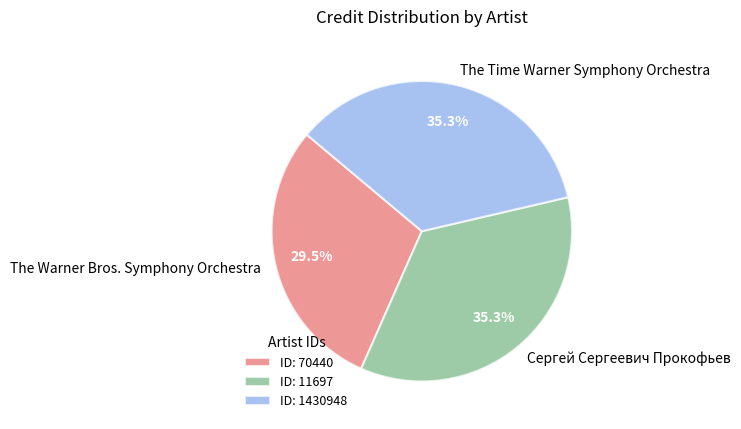

Approximately how many times larger is the value at The Time Warner Symphony Orchestra compared to The Warner Bros. Symphony Orchestra?

1.2